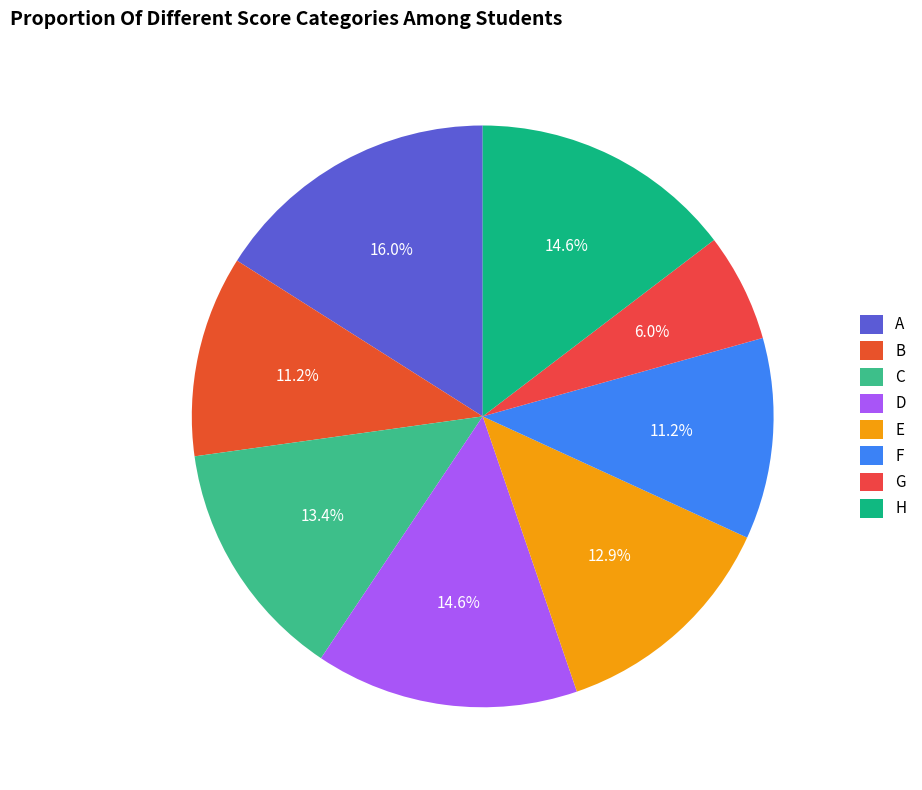

What is the ratio of the value at D to the value at A?

0.9